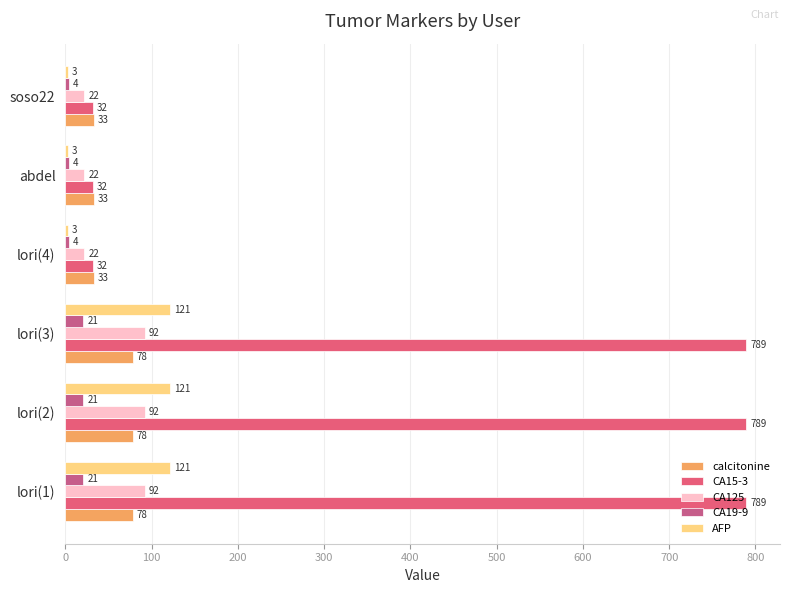

Count the number of data series in this chart.

5